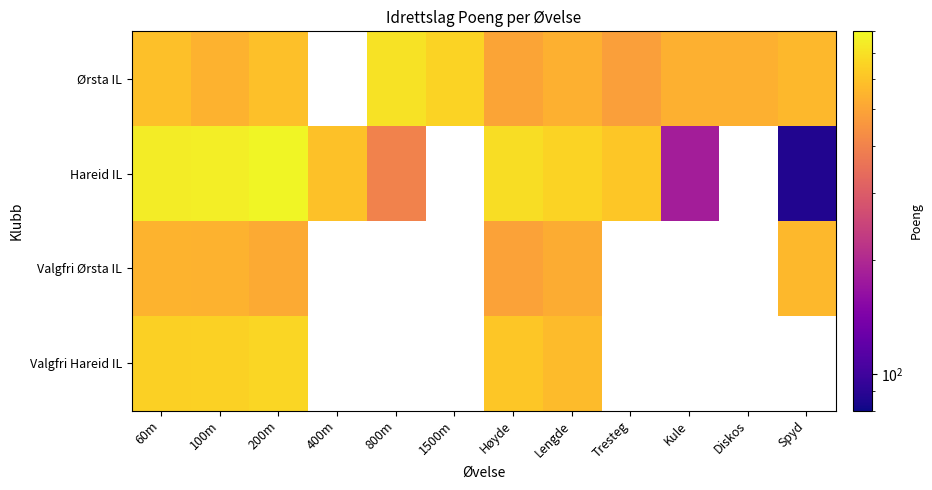

Which series has the largest range (max minus min)?

Hareid IL